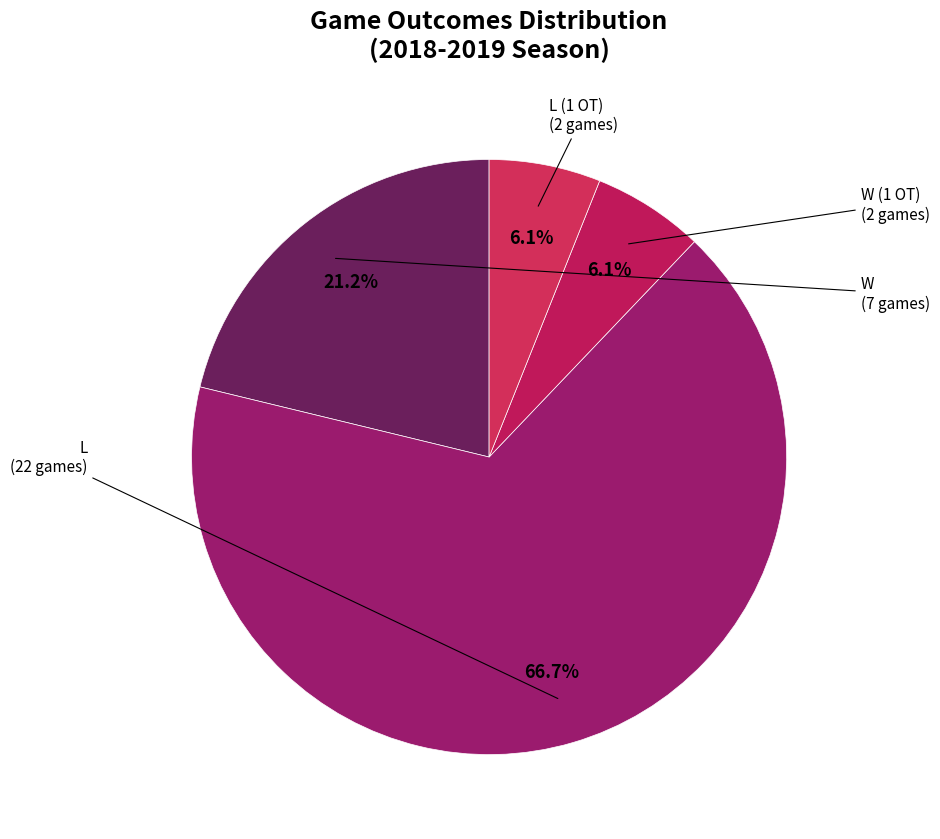

Between L and L (1 OT), which is larger?

L